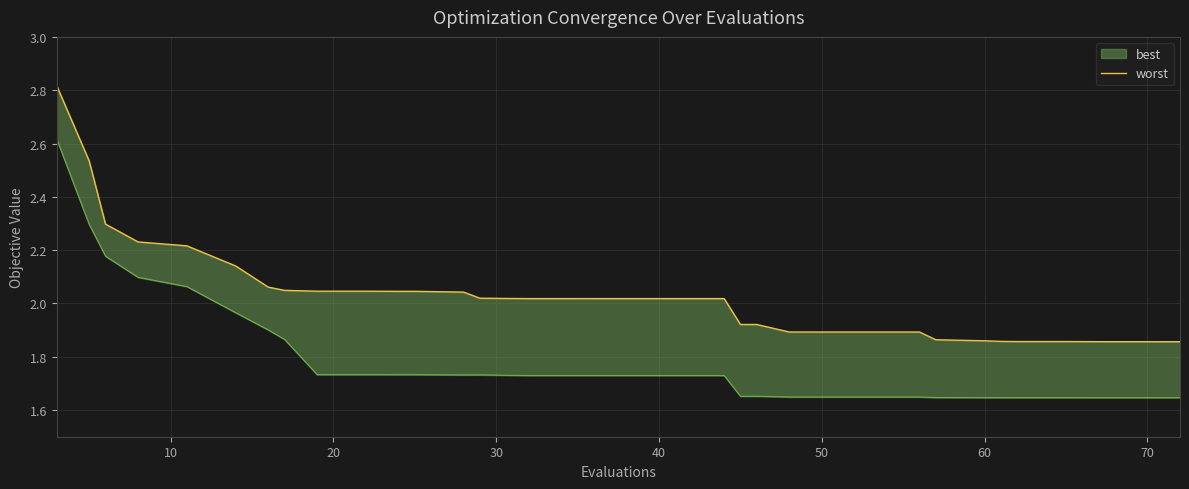

Count the number of values greater than 2.

22